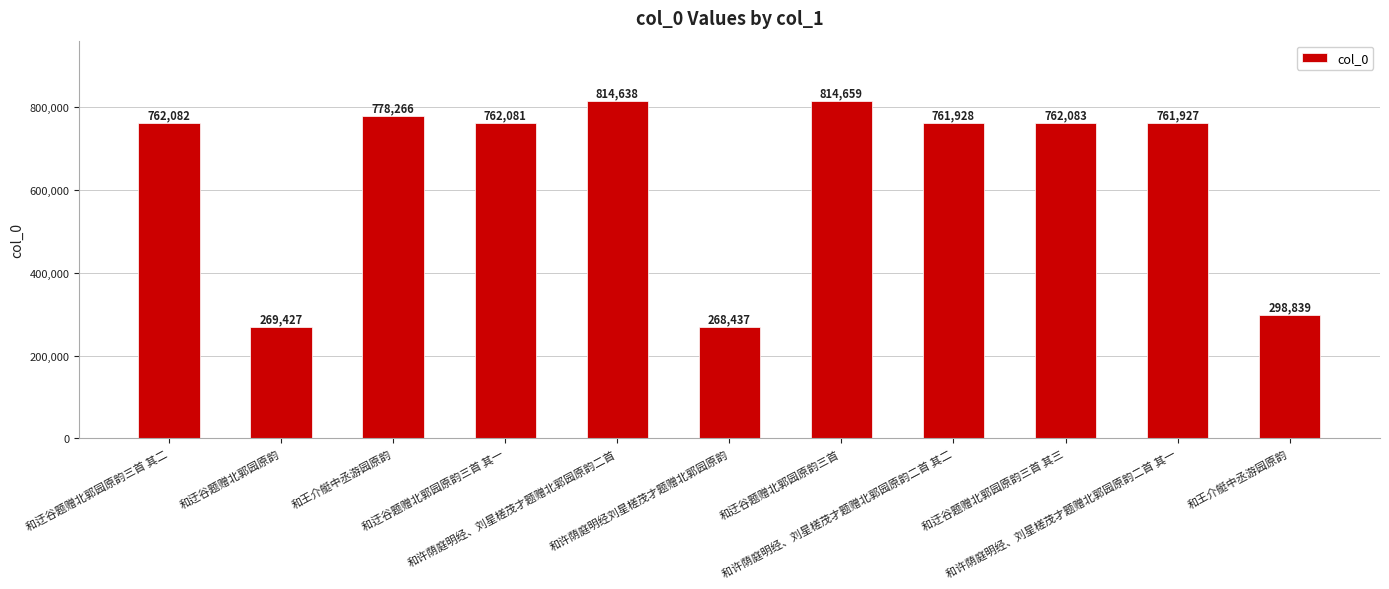

What is the difference between the second highest and minimum values?

546201